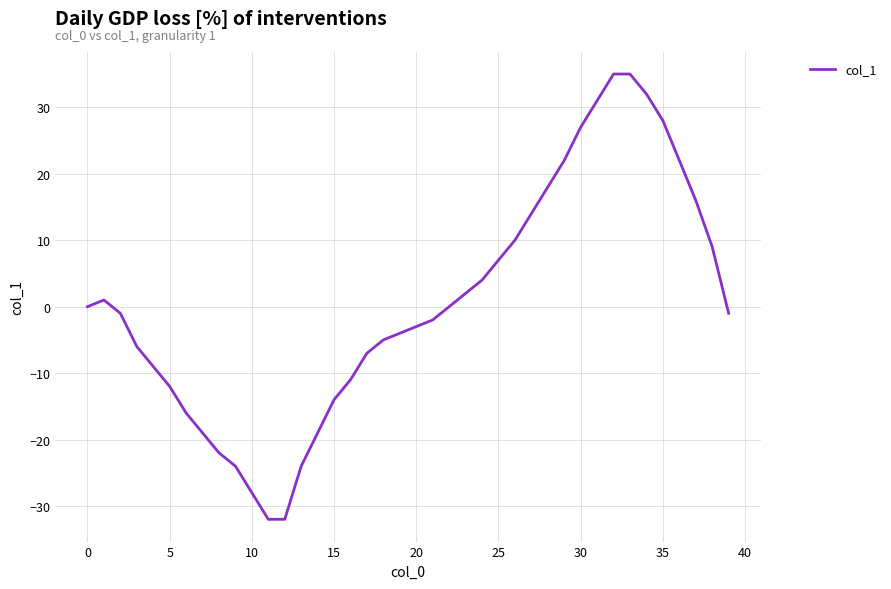

What is the difference between the maximum and minimum values?

67